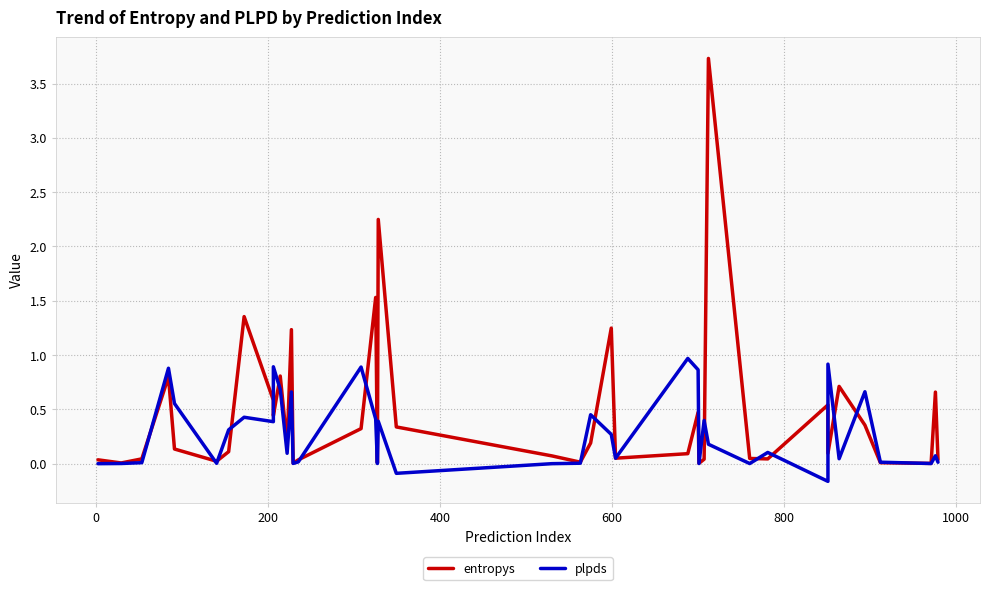

What is the sum of all plpds values?

11.3